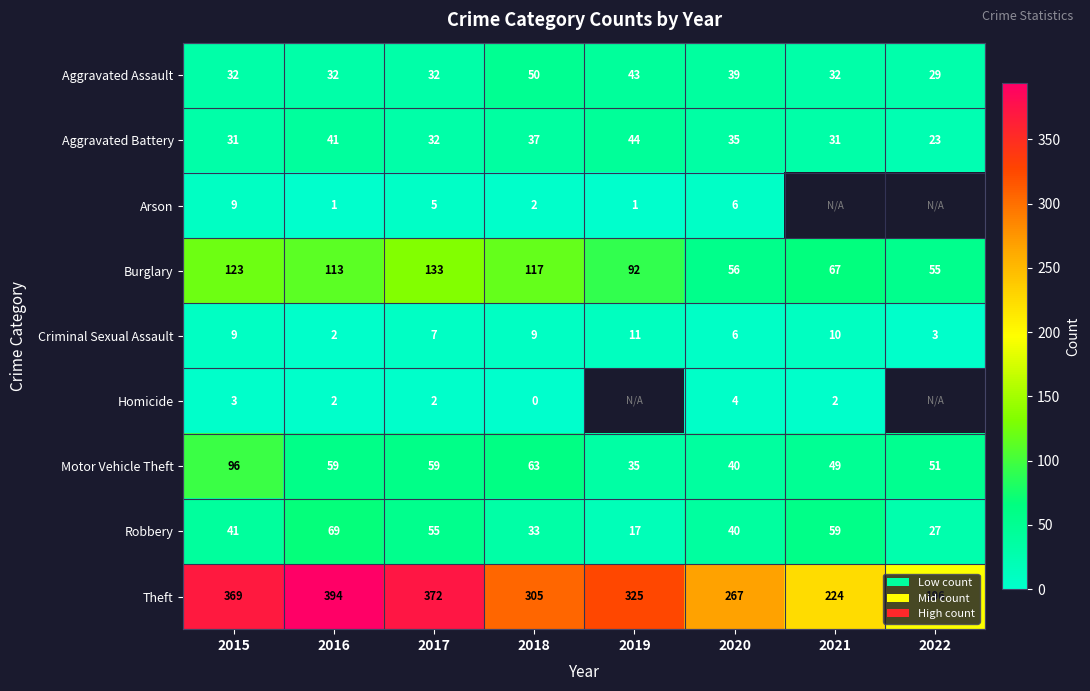

Which has a higher value, 2019 or 2015?

2019